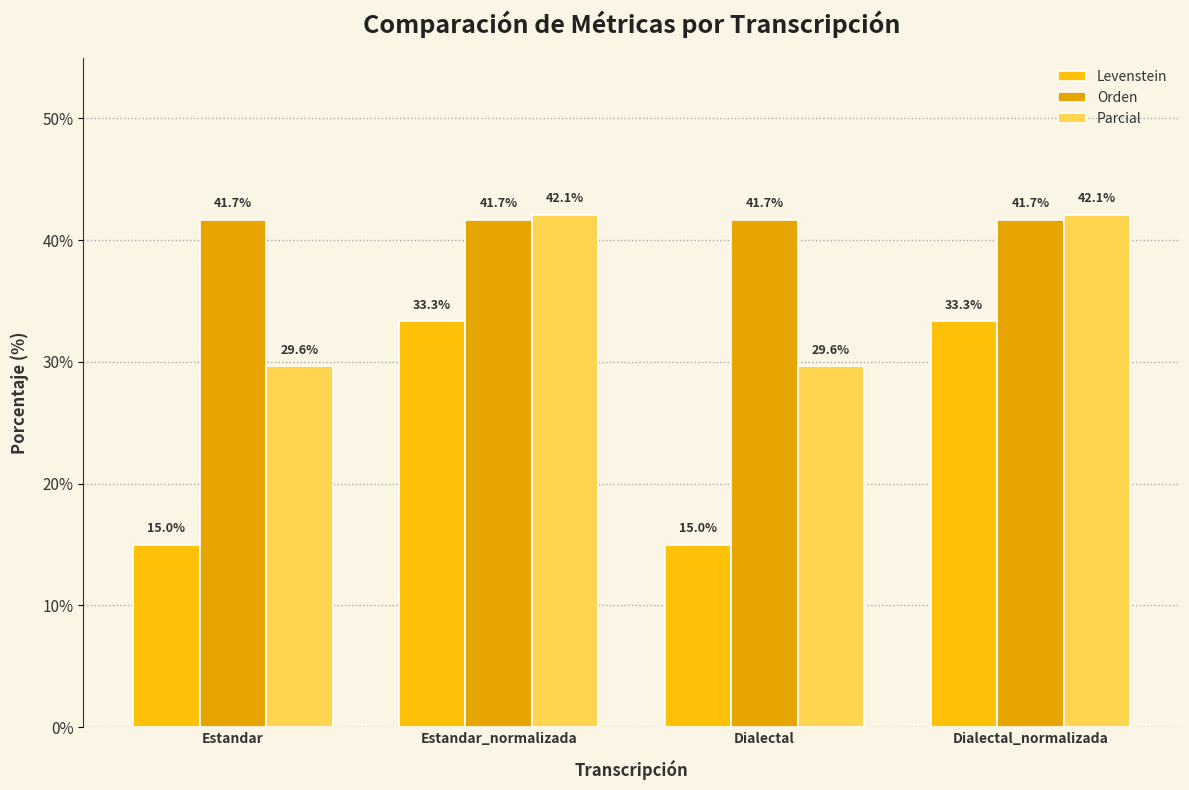

At Dialectal_normalizada, list the series in order from smallest to largest.

Levenstein, Orden, Parcial